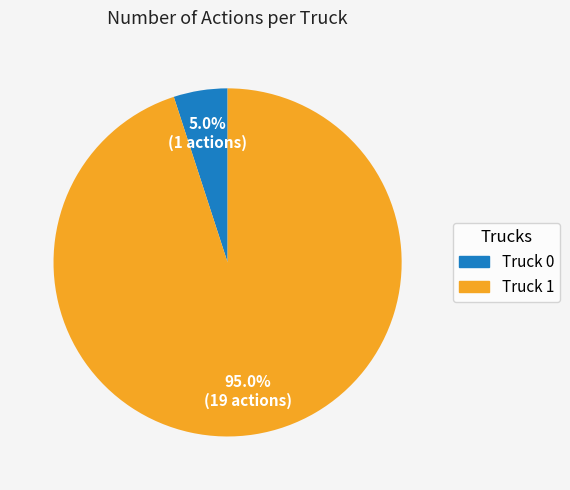

What is the ratio of the value at Truck 0 to the value at Truck 1?

0.1